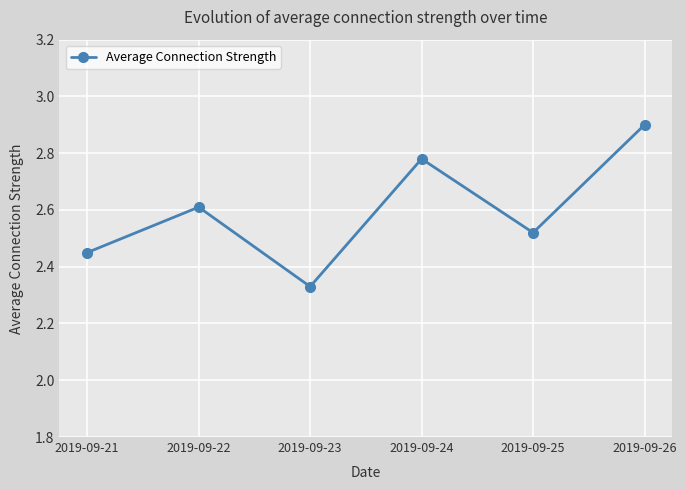

What is the change in value from 2019-09-23 to 2019-09-25?

+0.2